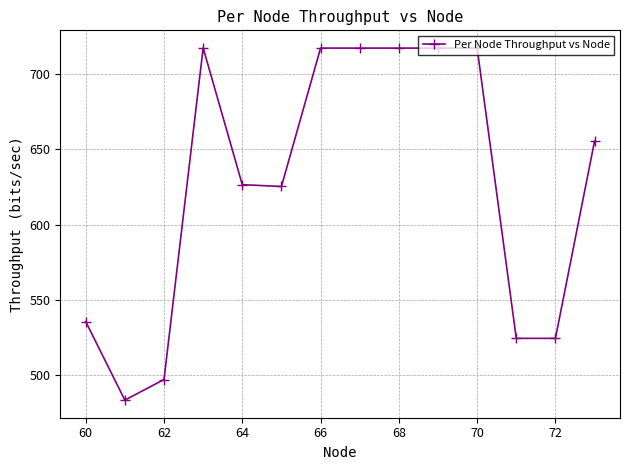

What is the value of the 6th point from the left?

625.4